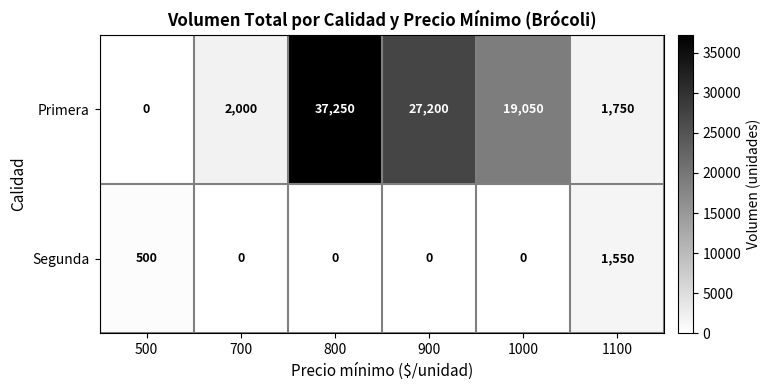

Rank the series at 800 from highest to lowest value.

Primera, Segunda